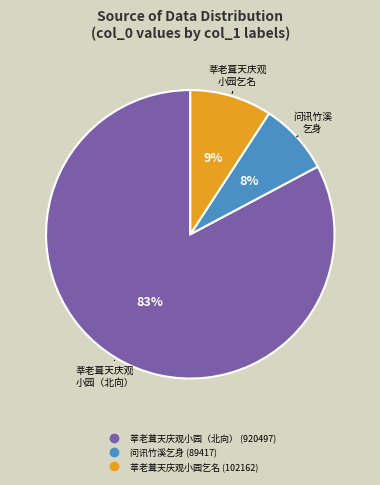

To the nearest percent, what is the average slice percentage?

33%